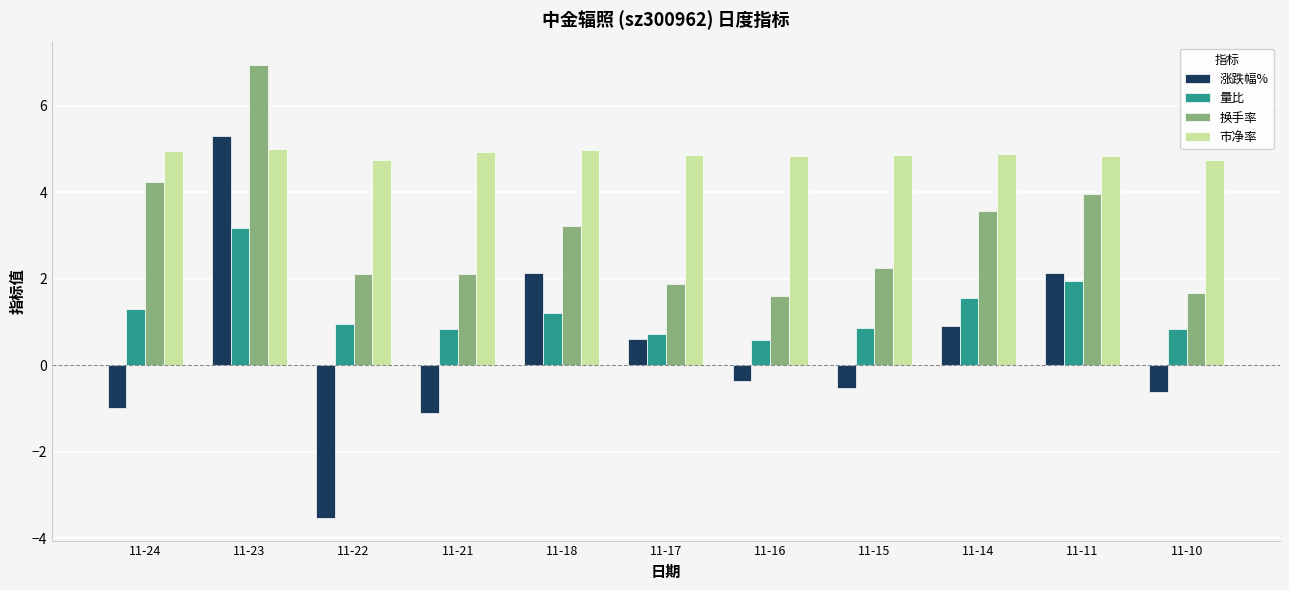

At how many categories does at least one series exceed 4?

11